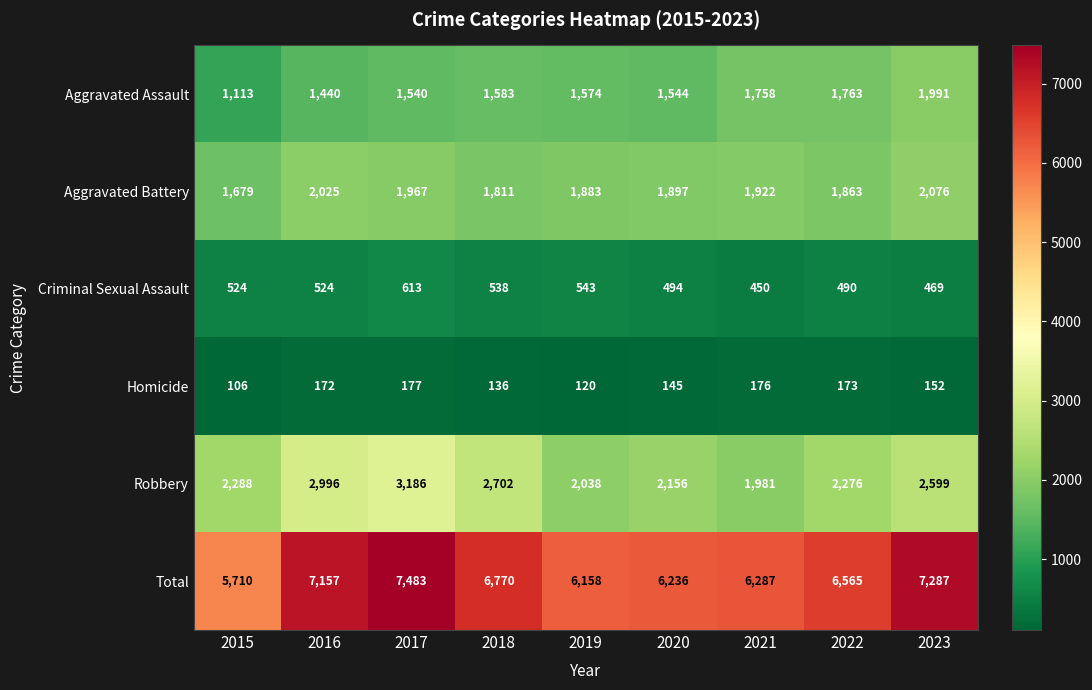

At which label does Homicide first exceed 152?

2016